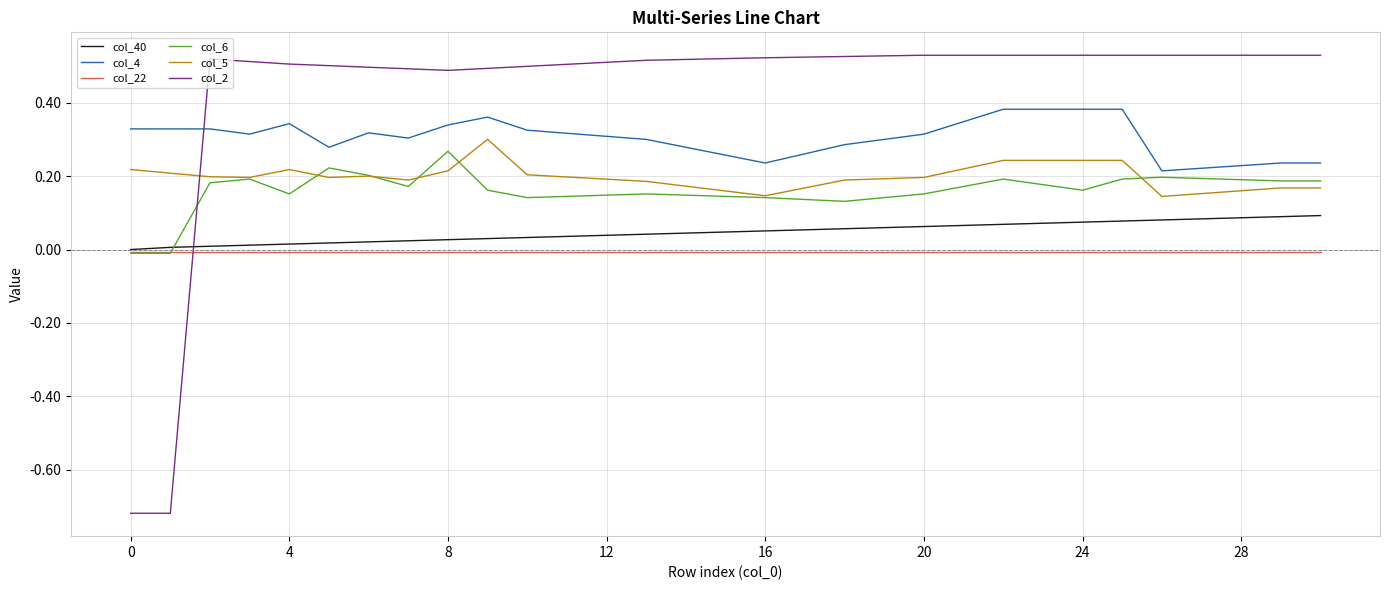

Which series has the largest total across all categories?

col_2